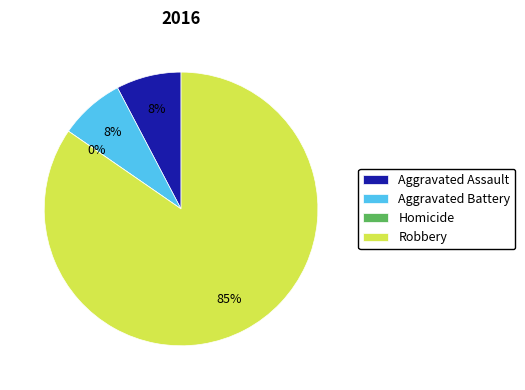

What is the total percentage of Robbery and Aggravated Assault?

92.3%